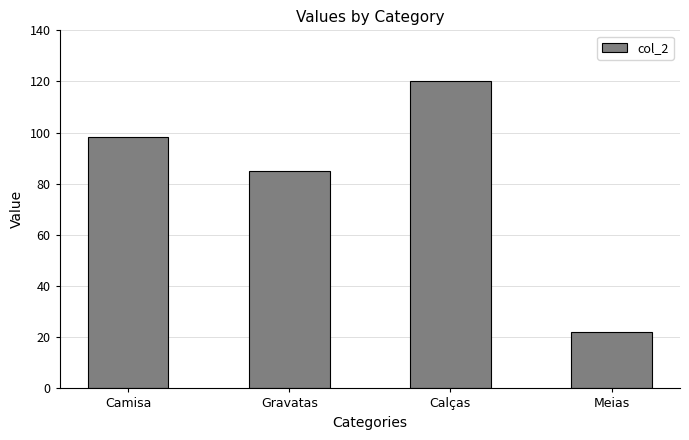

What is the label of the 1st bar from the left?

Camisa